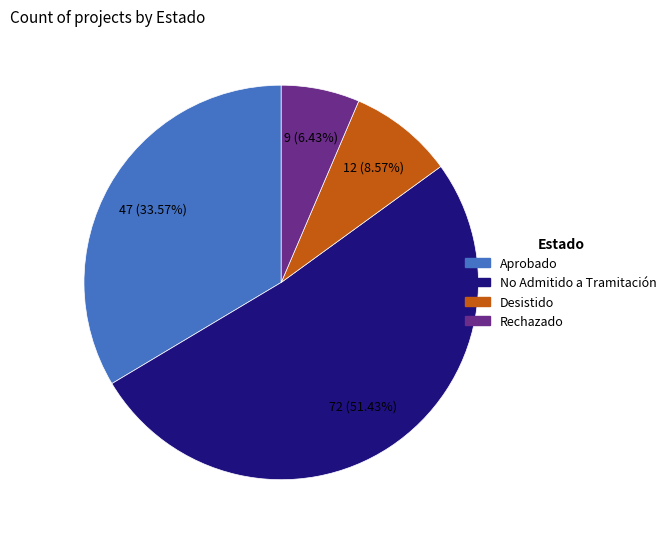

Does any single category account for the majority?

Yes